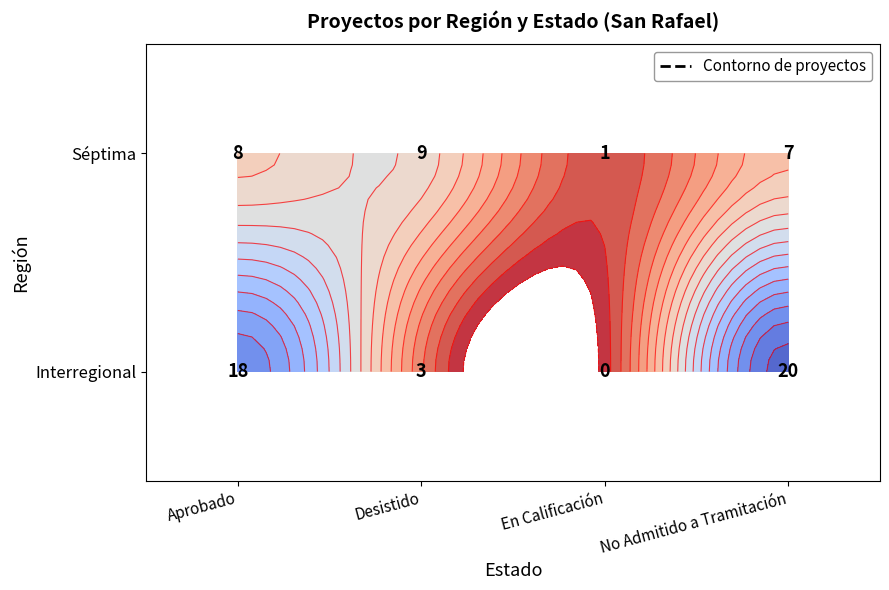

Rank the categories by Séptima value from highest to lowest.

Desistido, Aprobado, No Admitido a Tramitación, En Calificación